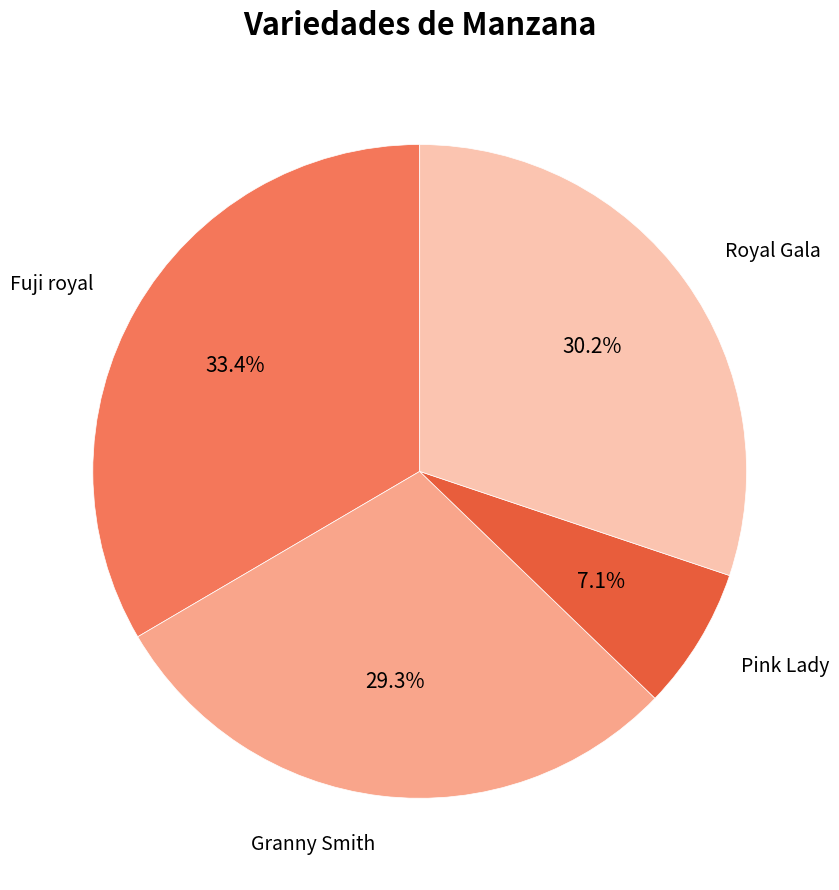

Which category has the smallest portion of the pie?

Pink Lady